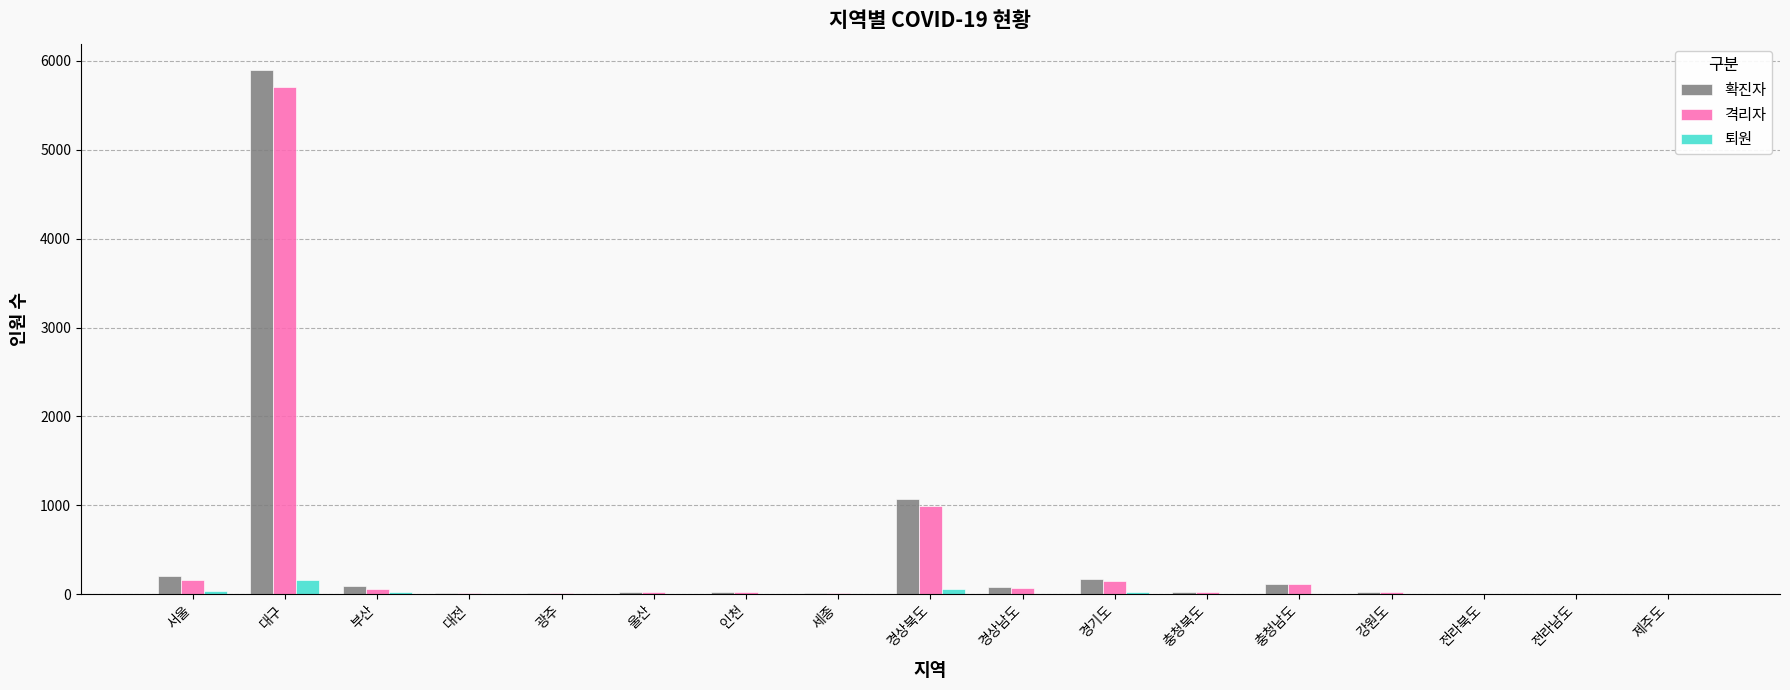

At which label is 격리자 closest to 2851?

경상북도